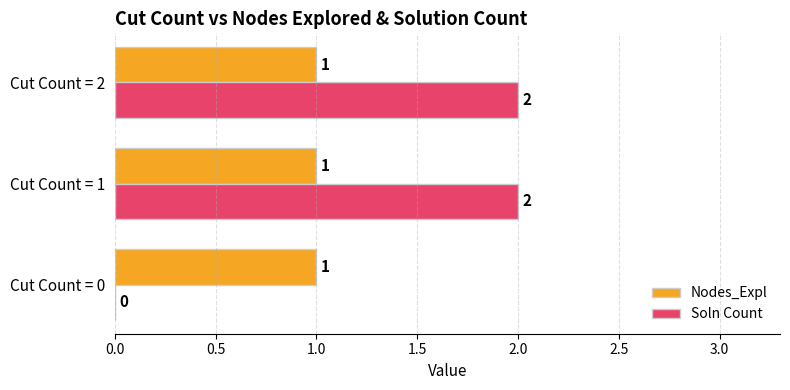

How many Soln Count values are between 0 and 2?

3